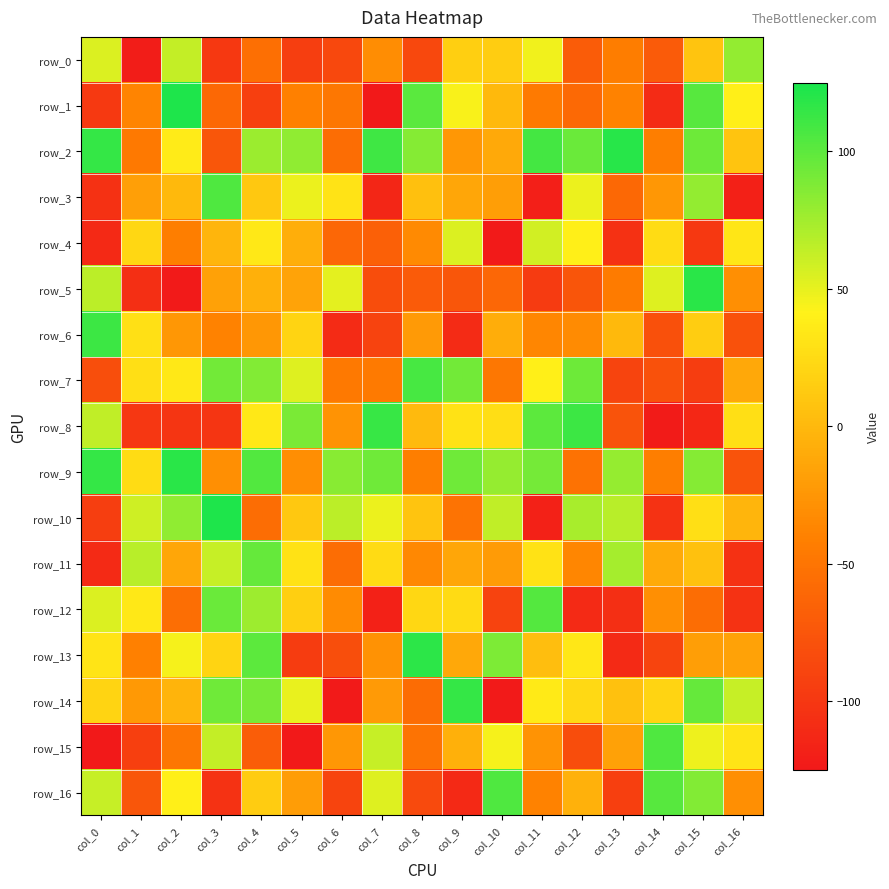

The row_6 series shows -110 at col_9. True or false?

True